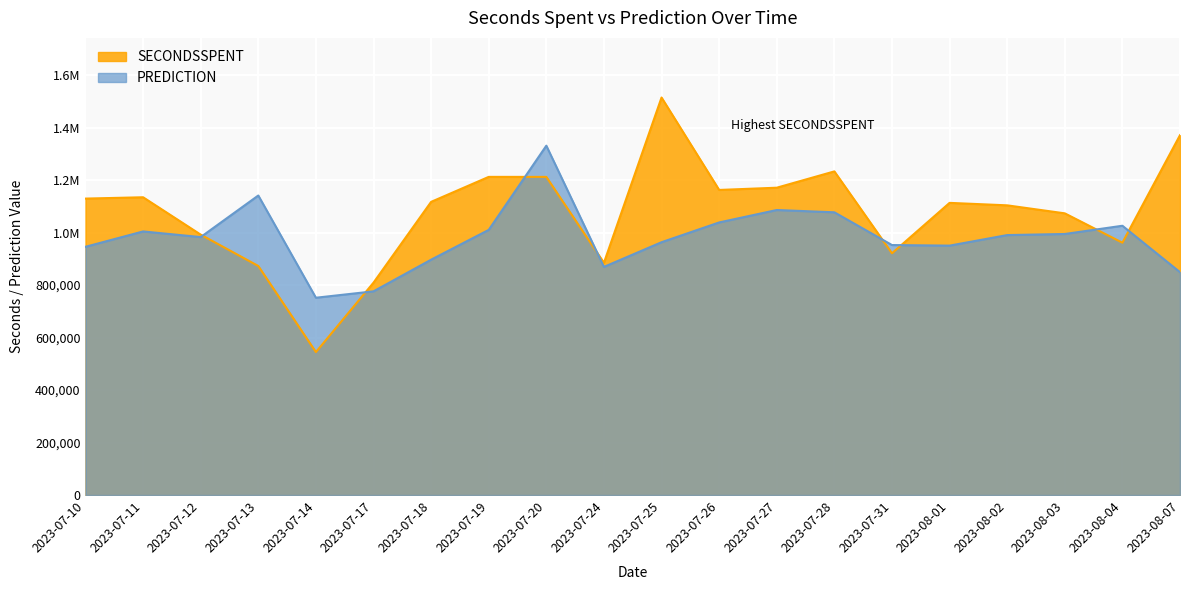

How many times do SECONDSSPENT and PREDICTION cross each other?

8